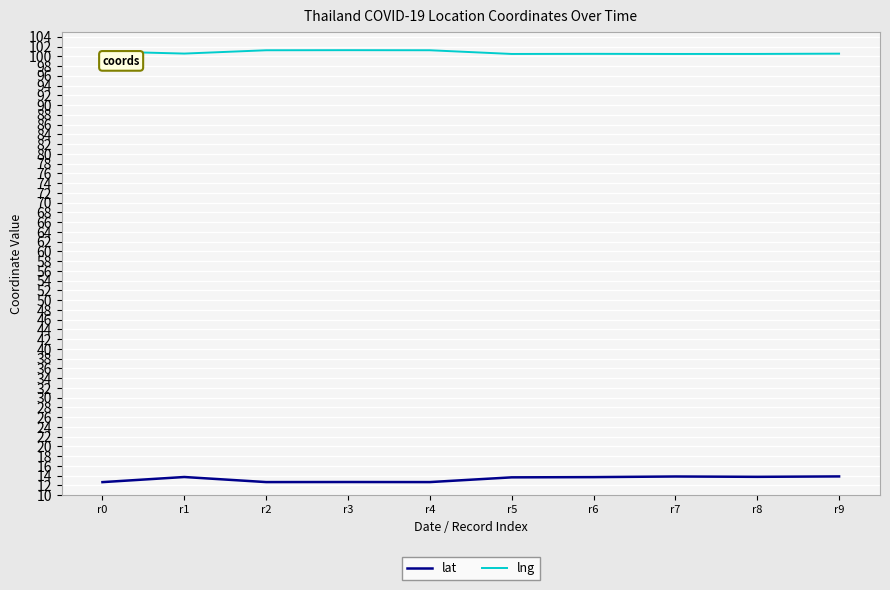

True or false: lng has a value of 101.3 at r3.

True